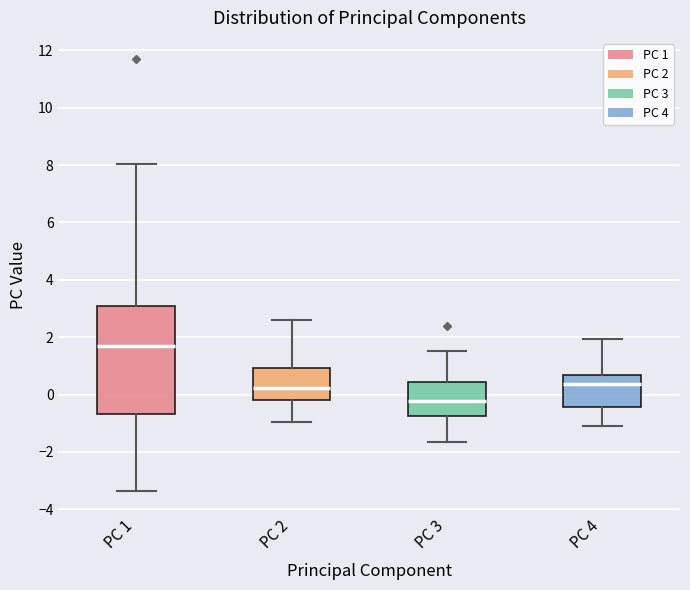

Reading left to right, transcribe this box plot: for each box, give where its median line is, the range the box spans, and where its two whiskers end, as read against the y-axis. The values are not printed on the chart, so give them approximately, as read against the axis.

PC 1: median 1.6, box -0.6 to 3.0, whiskers -3.4 to 8.0
PC 2: median 0.2, box -0.2 to 1.0, whiskers -1.0 to 2.6
PC 3: median -0.2, box -0.8 to 0.4, whiskers -1.6 to 1.6
PC 4: median 0.4, box -0.4 to 0.6, whiskers -1.2 to 2.0